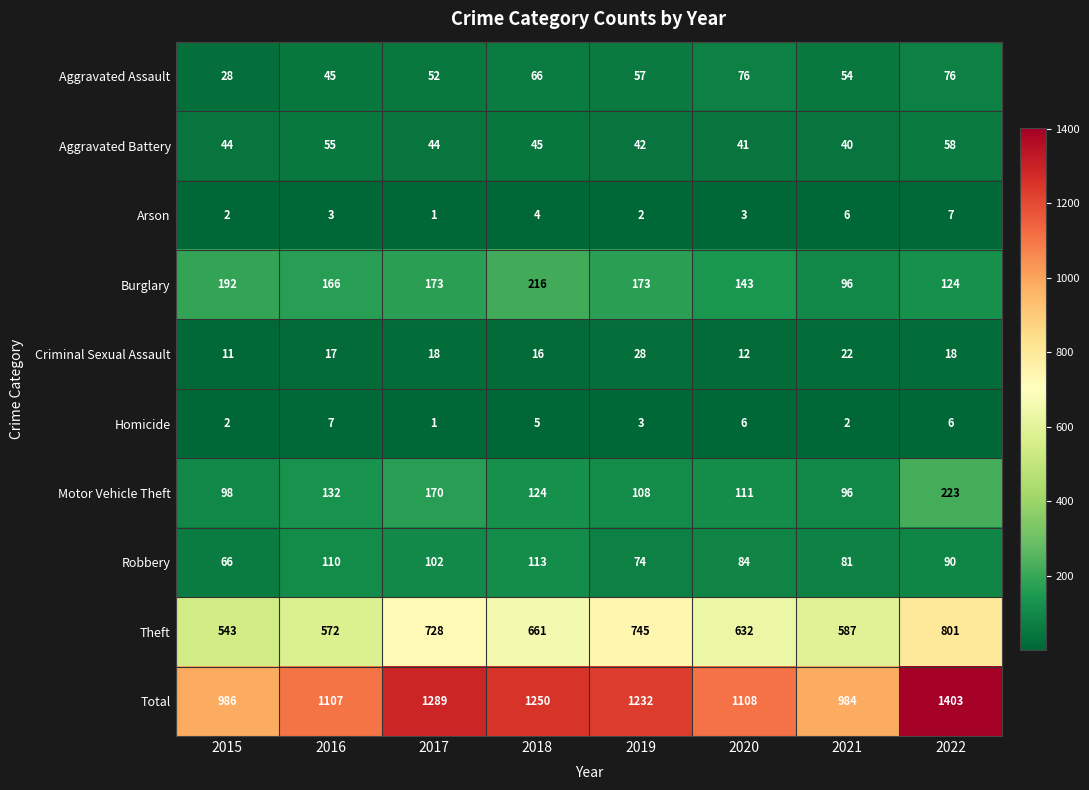

Which series changed the most between 2017 and 2022?

Total